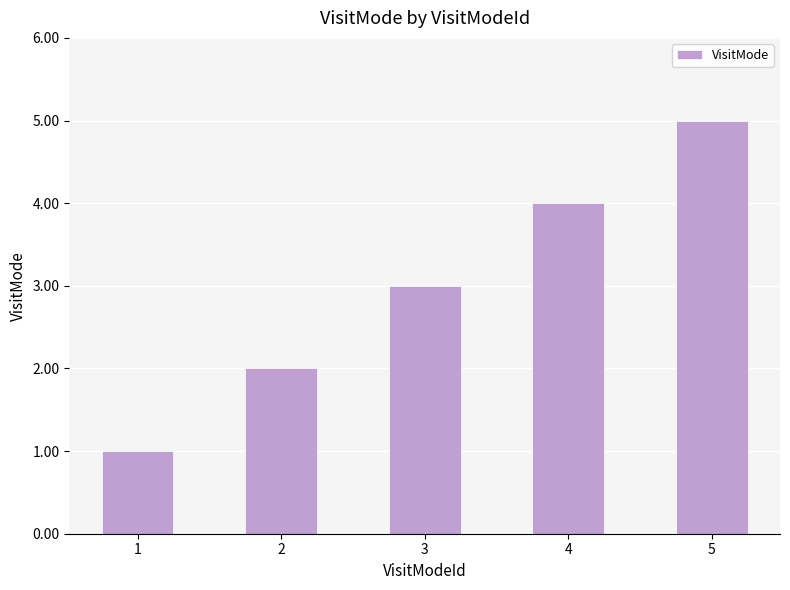

What is the change in value from 2 to 3?

+1